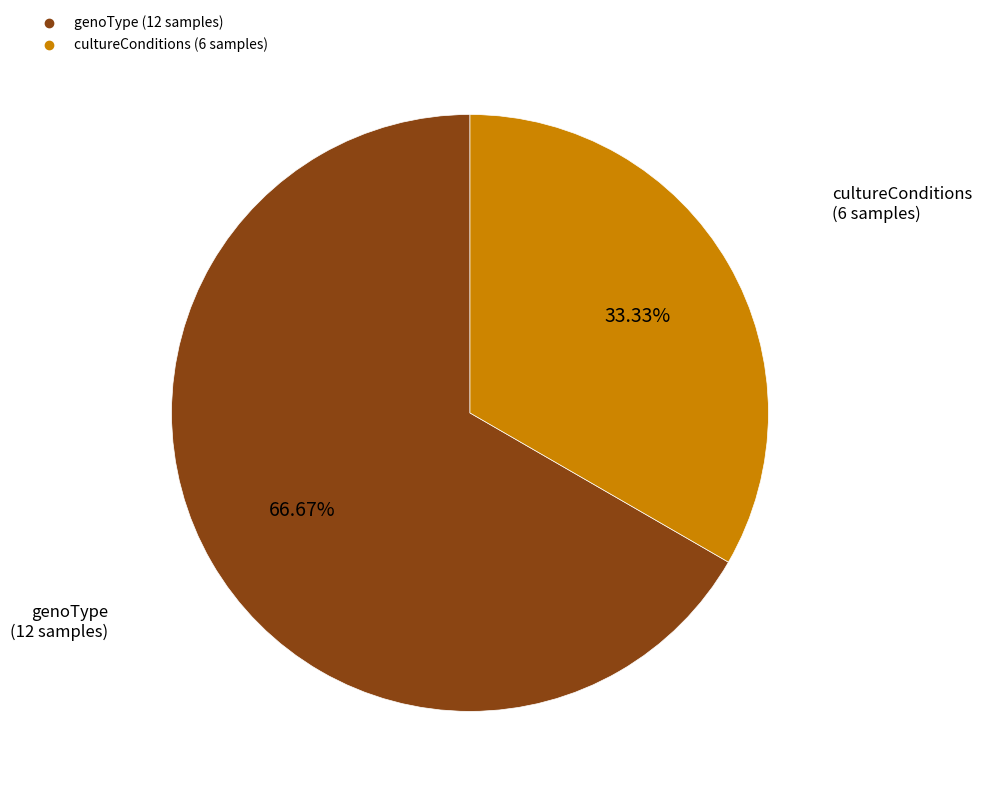

Count the number of slices in the pie.

2